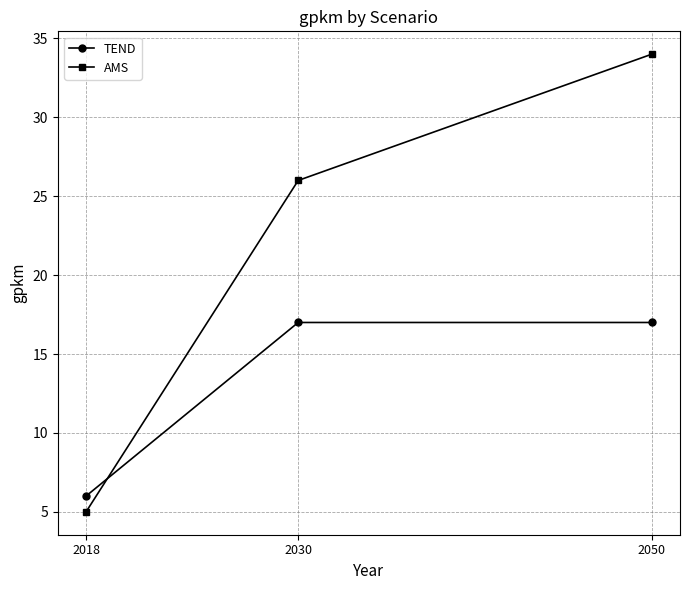

What are all the series names shown in the legend?

TEND, AMS